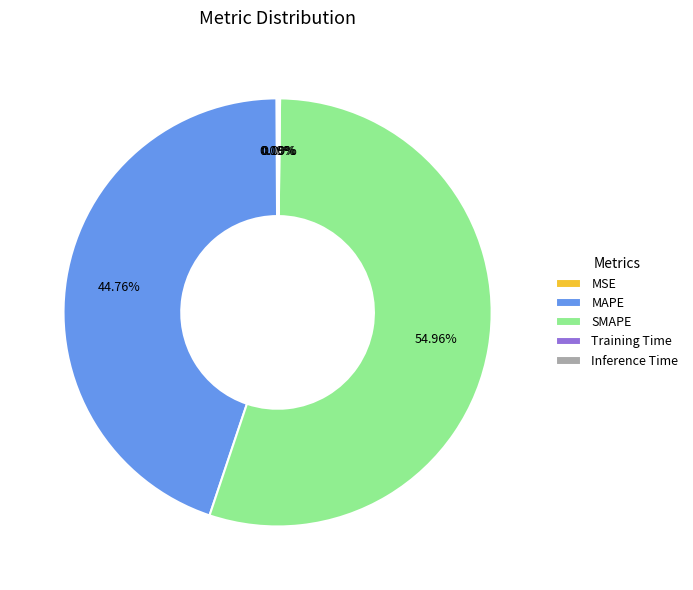

What is the largest slice in the pie chart?

SMAPE